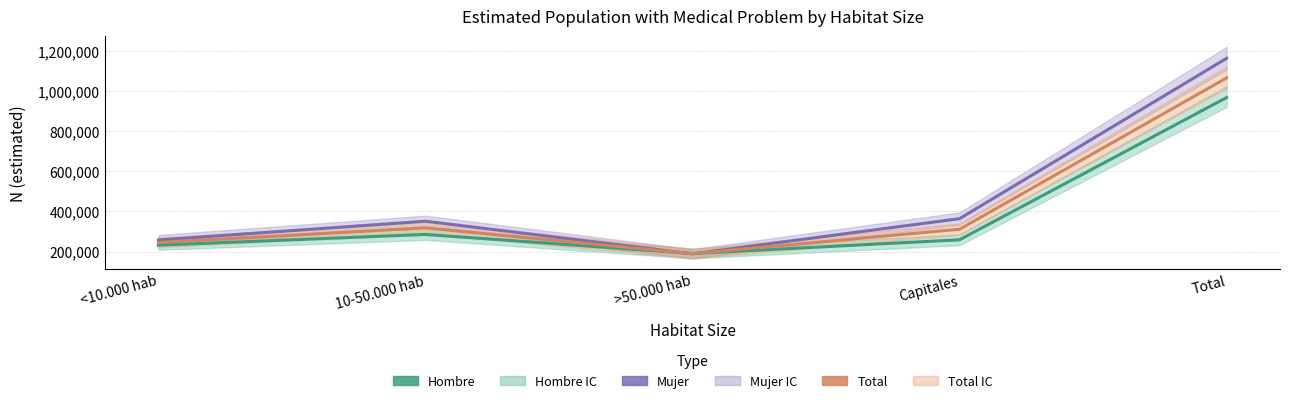

True or false: Total (estimado) has more than 0 interior local peaks.

True